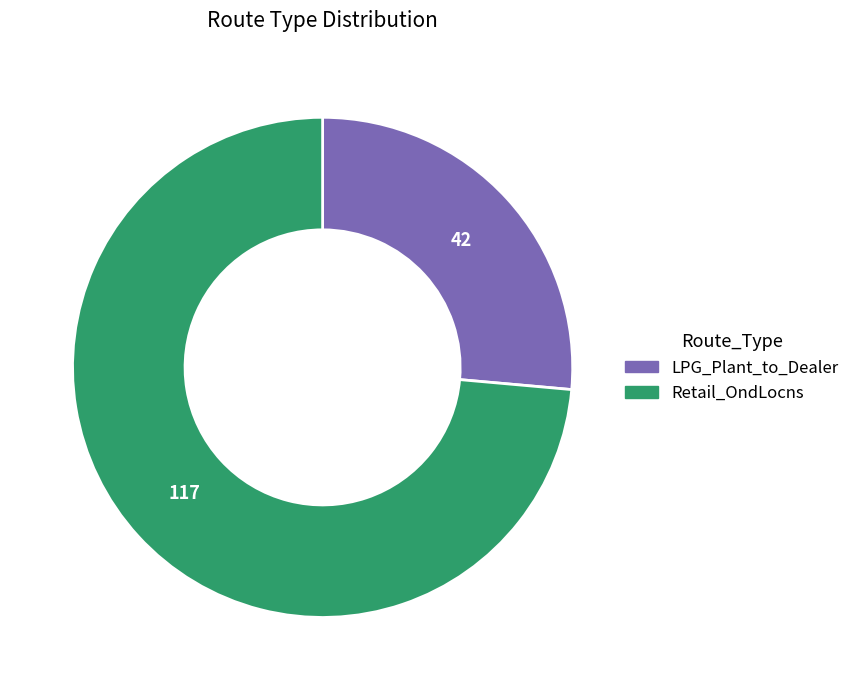

How many segments does this pie chart have?

2